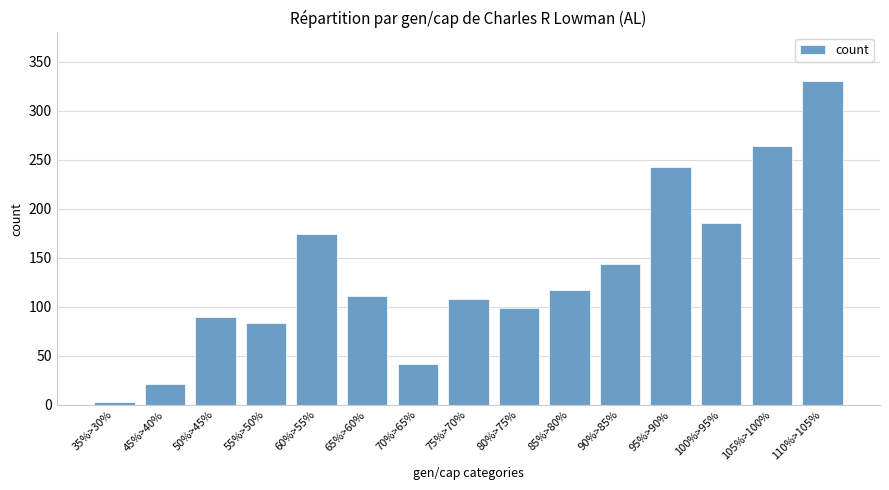

Which label corresponds to the largest value in the chart?

110%>105%